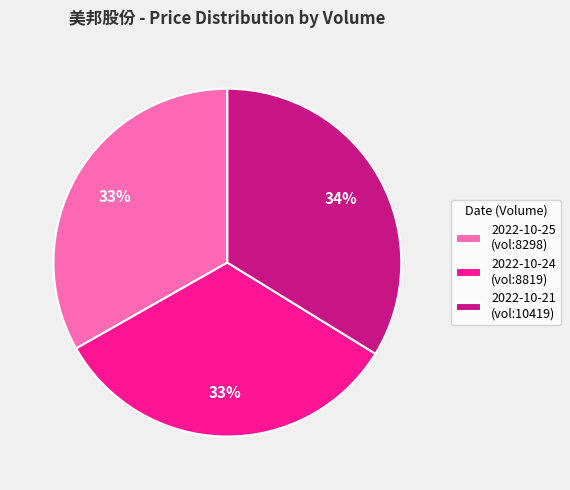

Is 2022-10-21 (vol:10419) the majority of the pie?

No